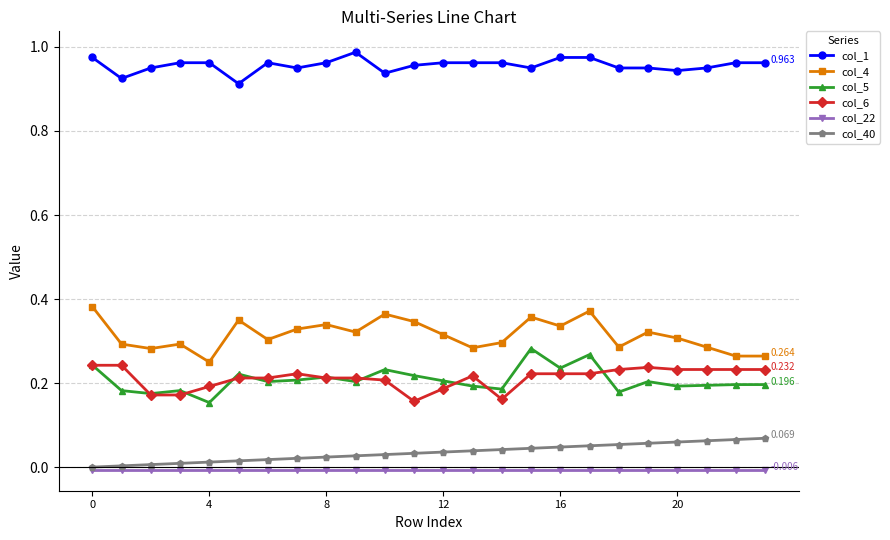

How many distinct data groups are displayed?

6